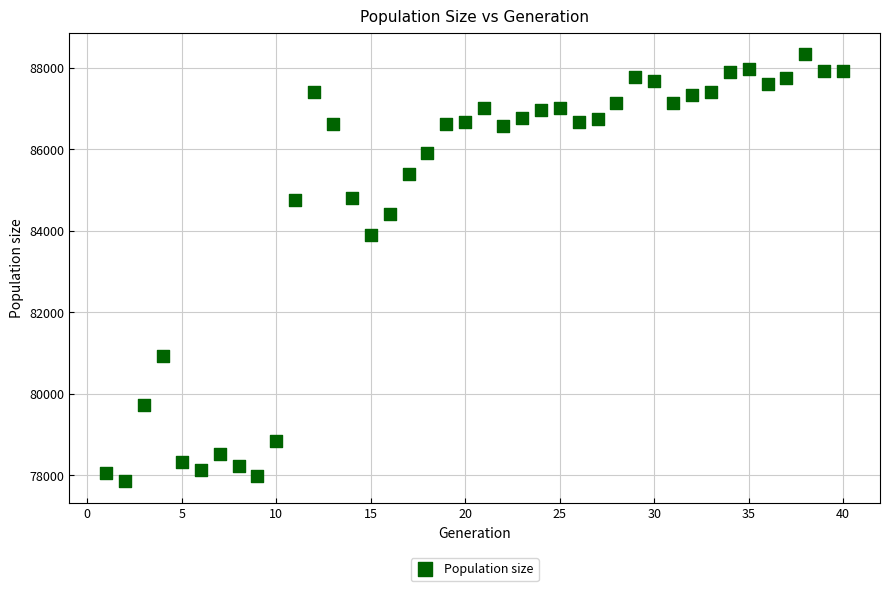

What Y value in the scatter plot is closest to 83097?

83889